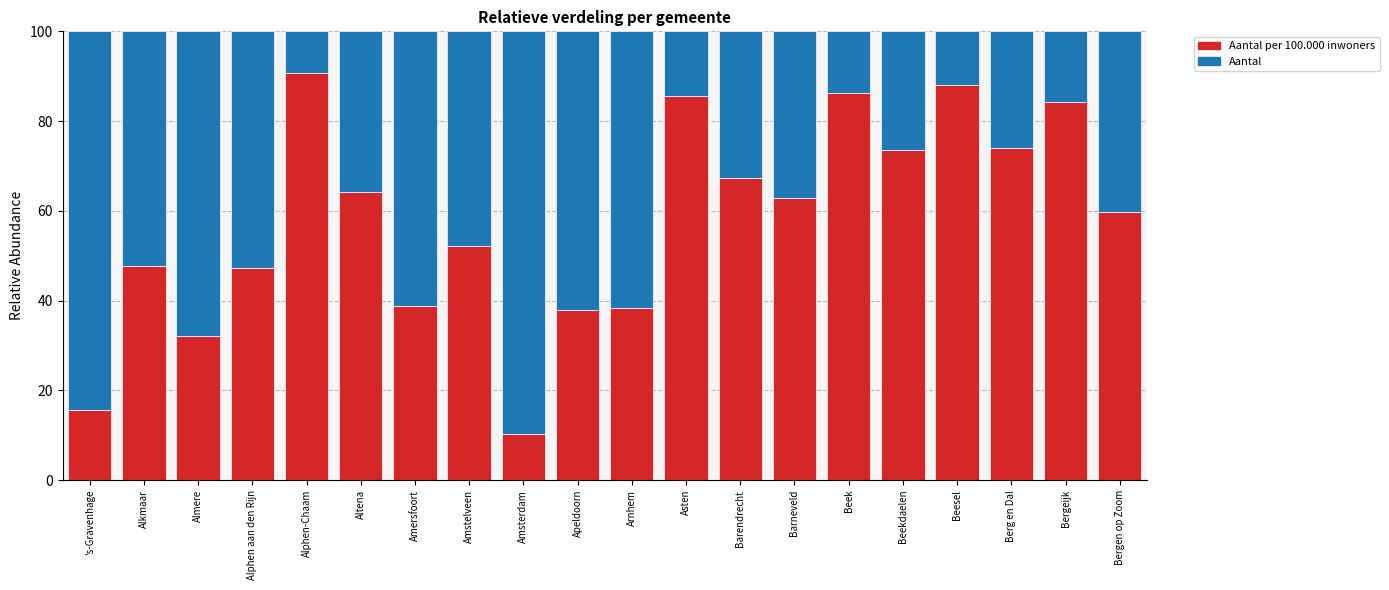

What are all the series names shown in the legend?

Aantal per 100.000 inwoners, Aantal